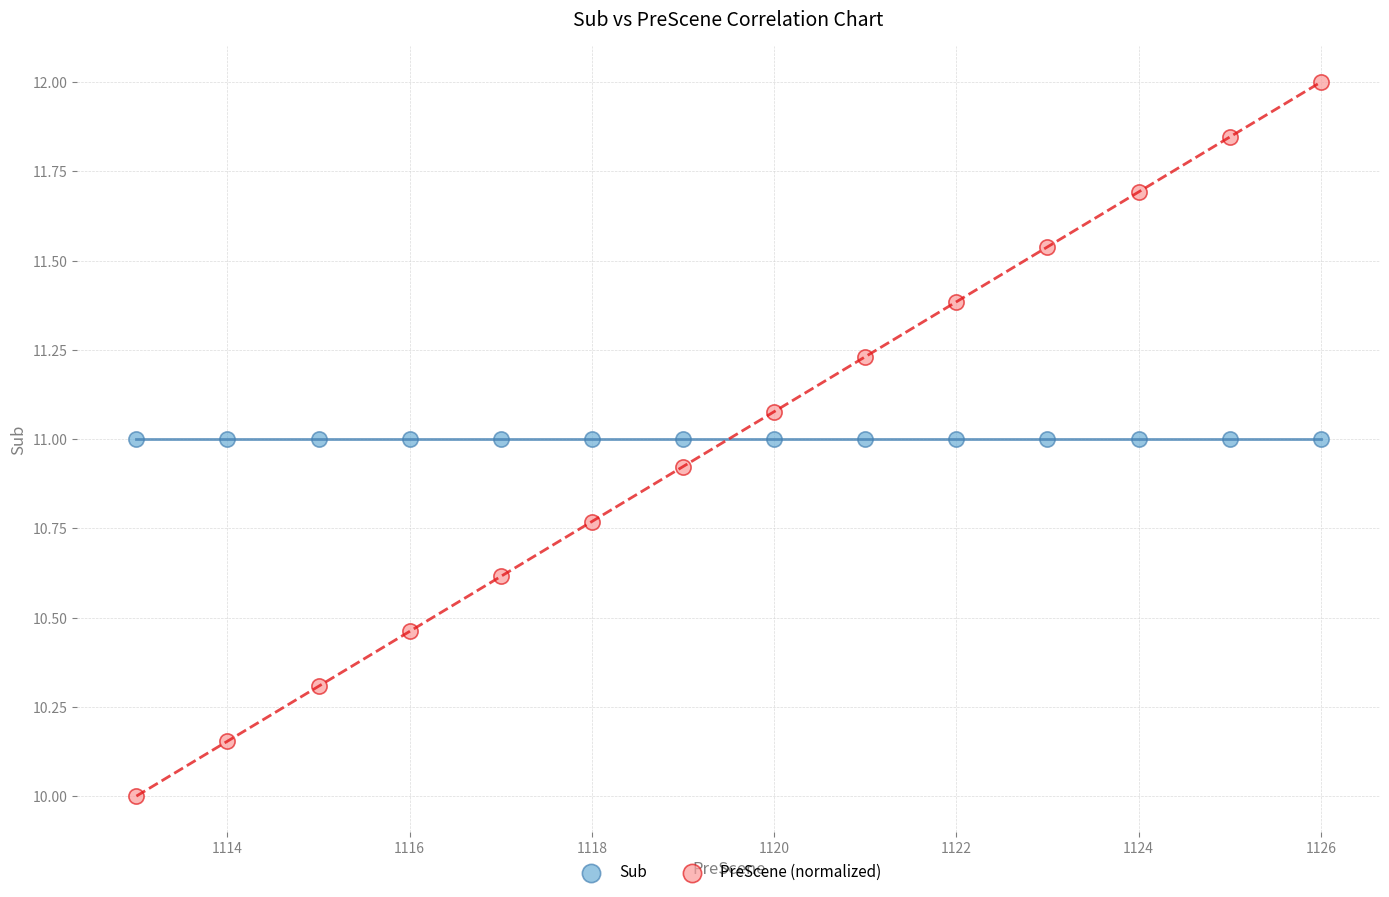

Which series reaches the minimum Y coordinate?

PreScene (normalized)